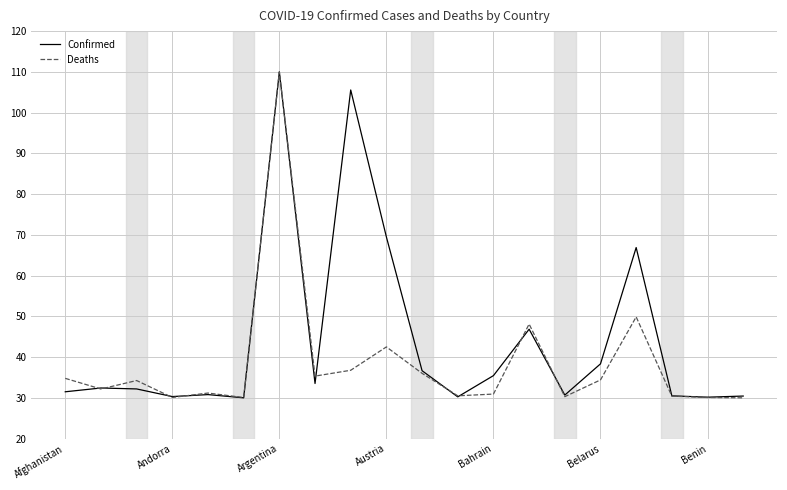

What is the difference between the maximum and minimum values in the Deaths series?

80.0